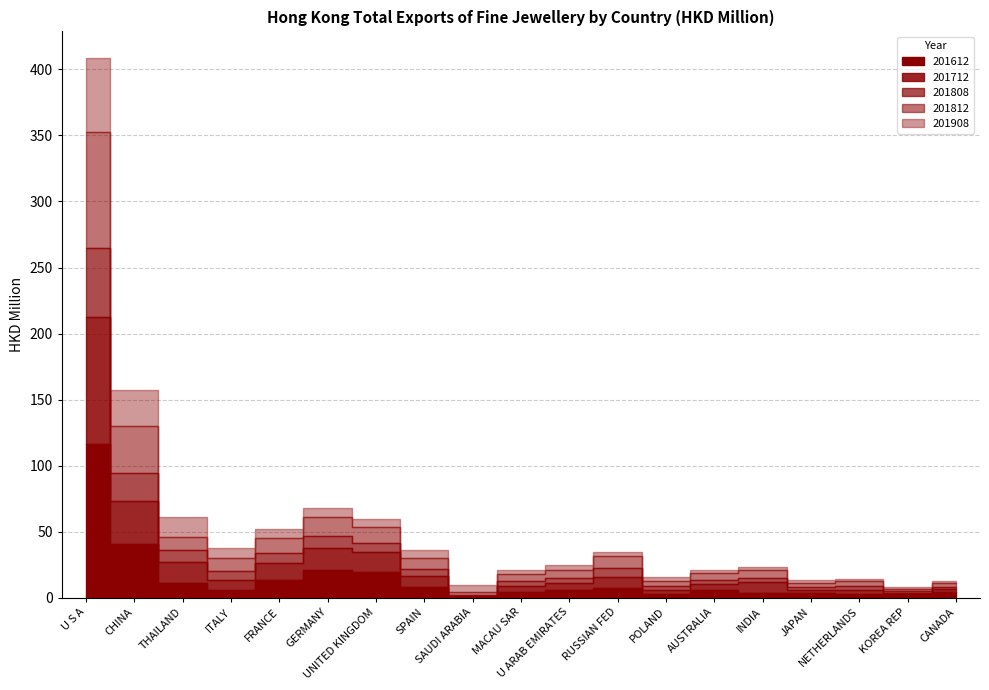

Rank the series by their maximum value, from highest to lowest.

201612, 201712, 201812, 201908, 201808